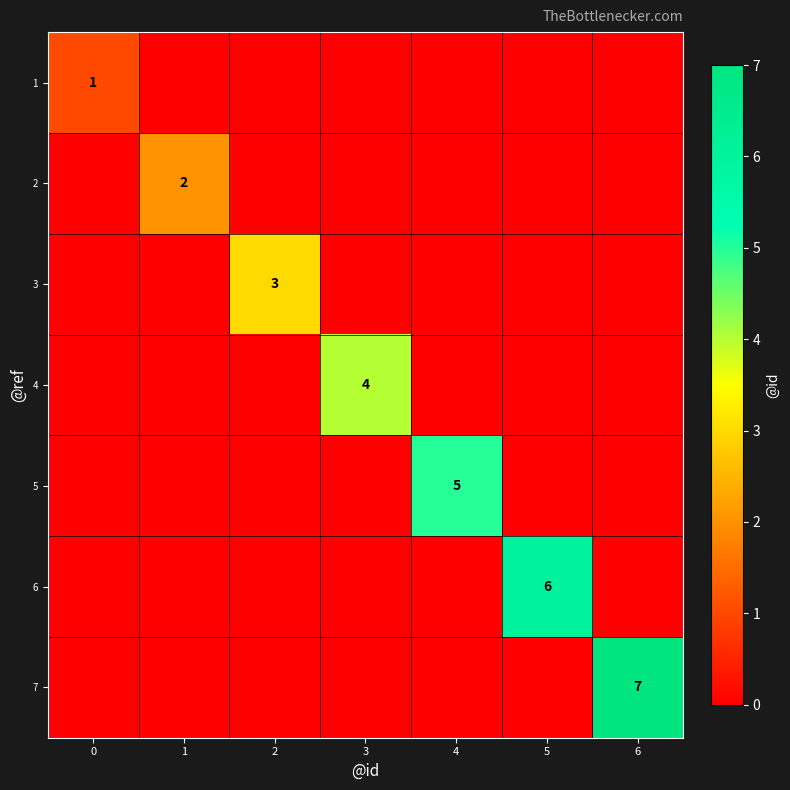

Which label corresponds to the largest value in the chart?

6